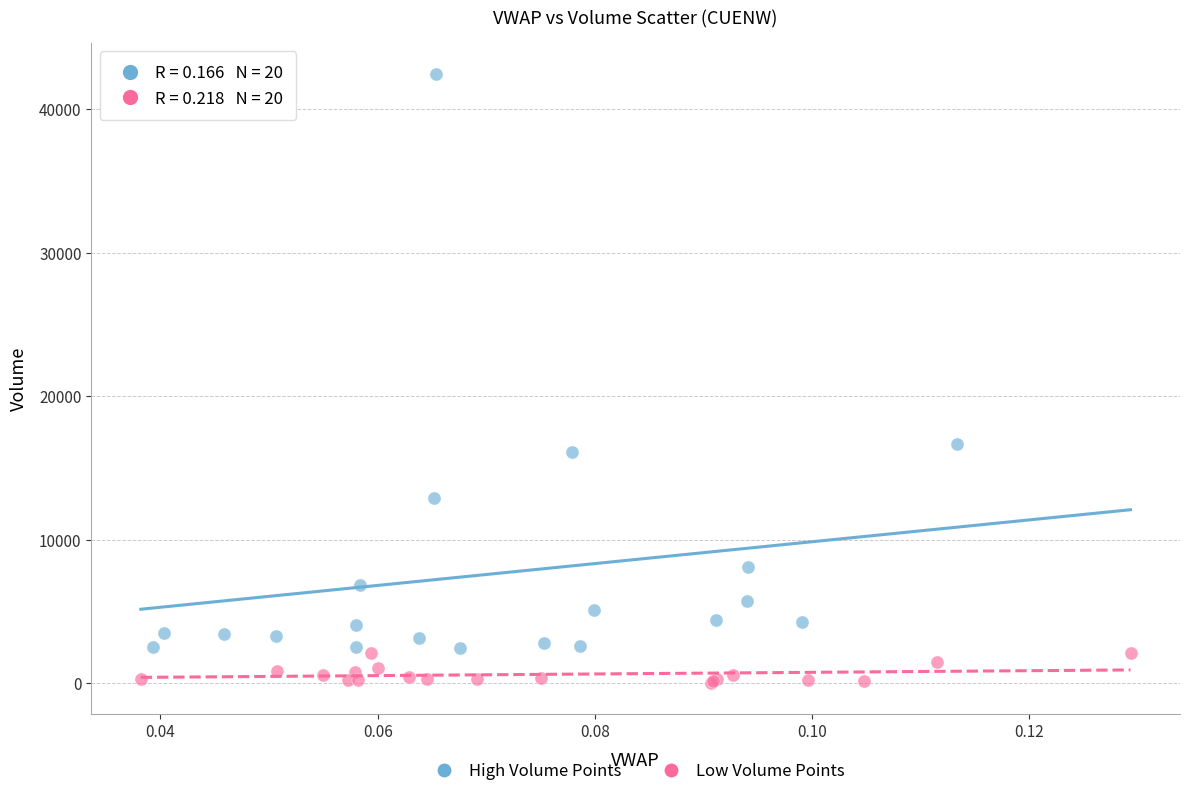

Which series reaches the maximum Y coordinate?

High Volume Points